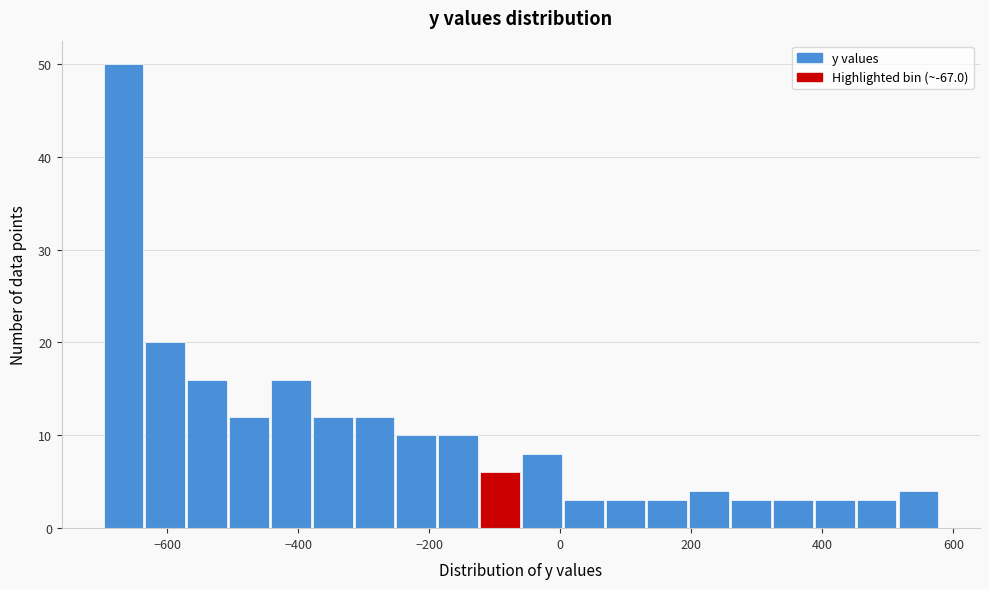

Around what value on the x-axis is the tallest bar? Give the approximate position of its centre, as read against the axis.

-660